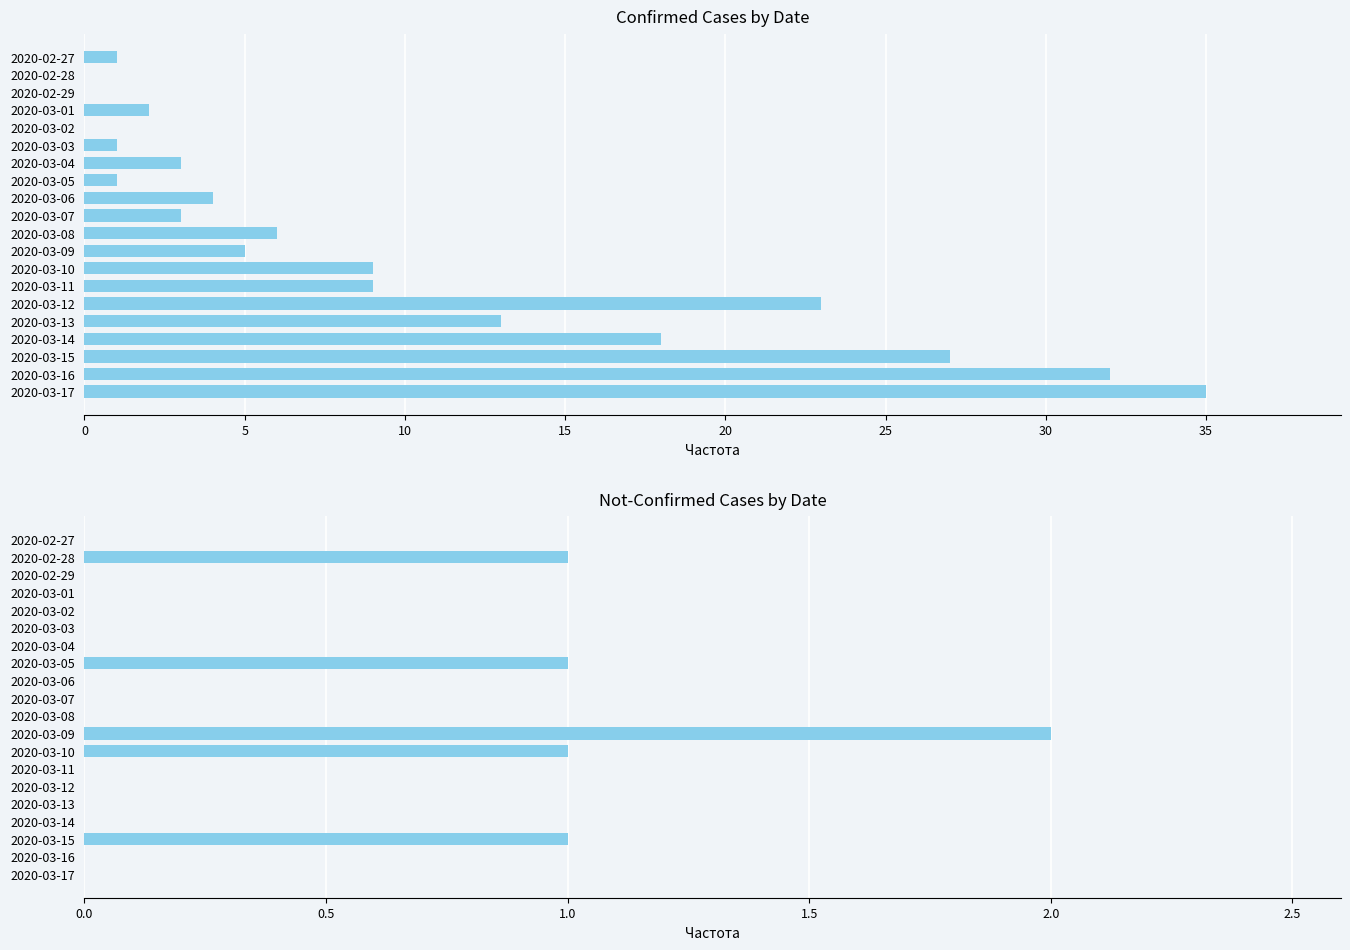

What is the value of the value bar at the 10th from the left?

3